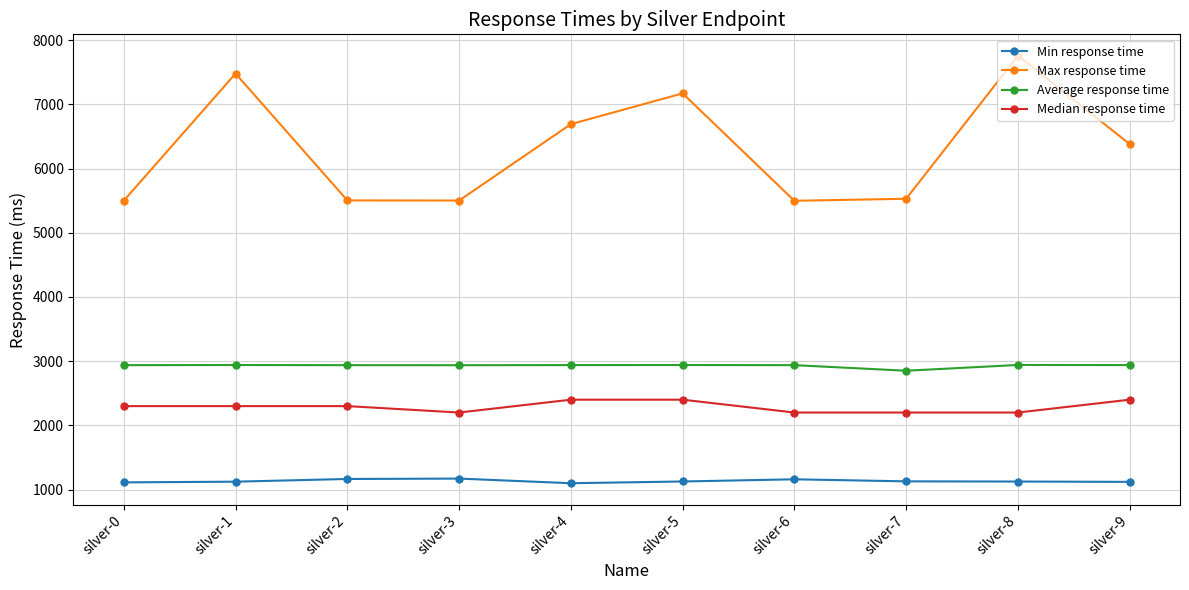

What is the spread (max minus min) of values at silver-2?

4339